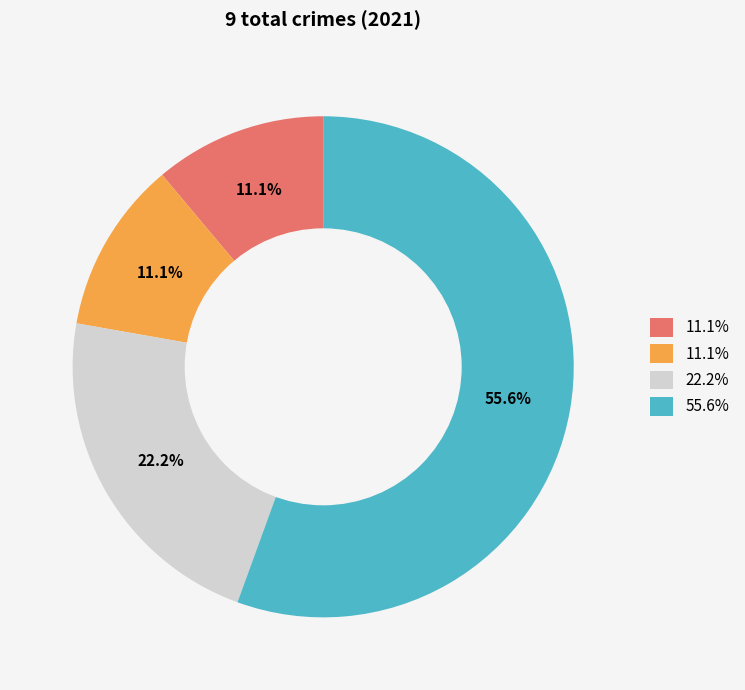

Is there any slice that represents more than half of the pie?

Yes